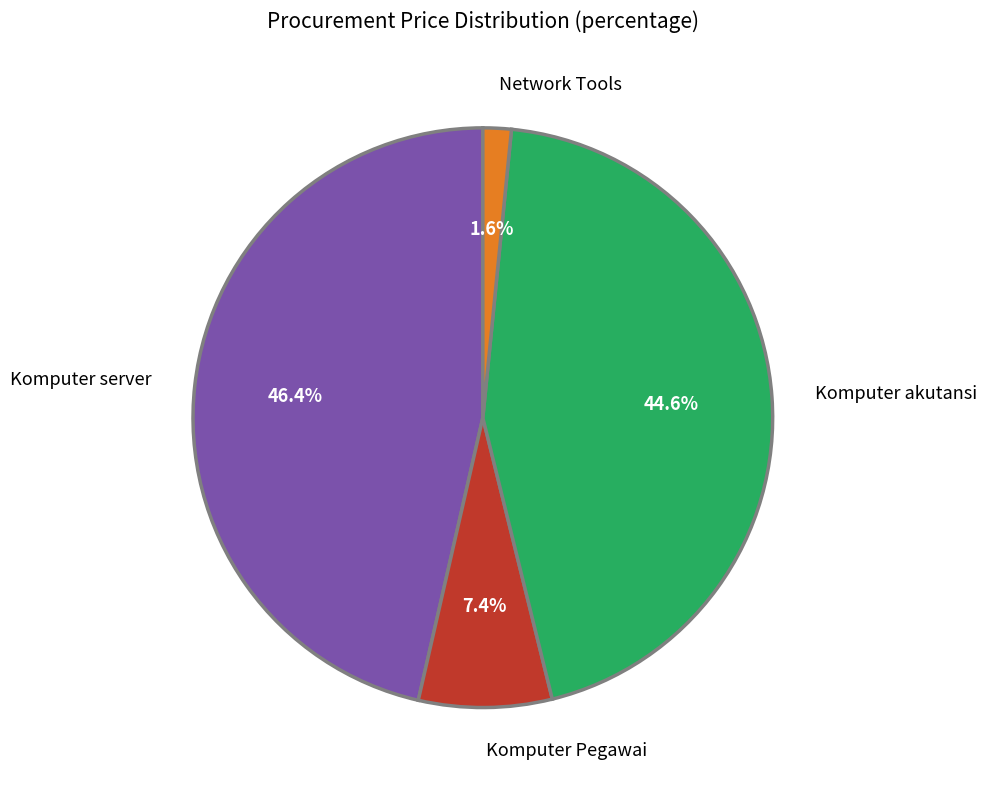

How many segments does this pie chart have?

4